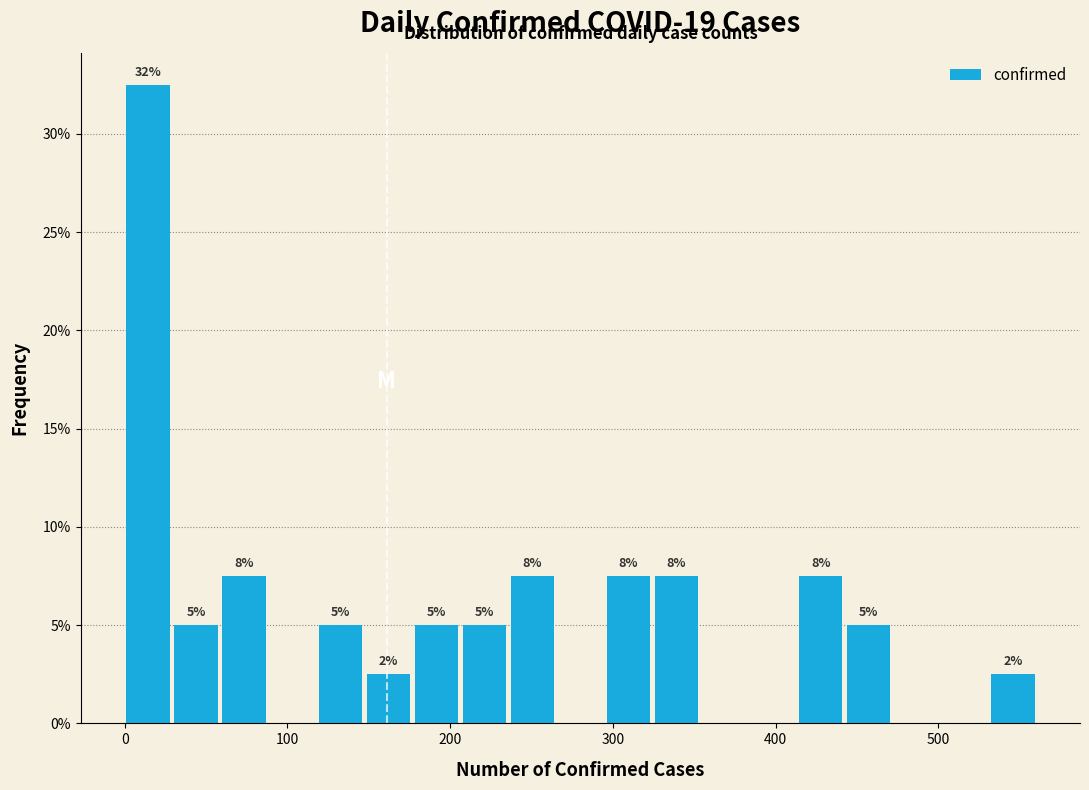

Read against the x-axis, roughly where is the centre of the tallest bar?

10